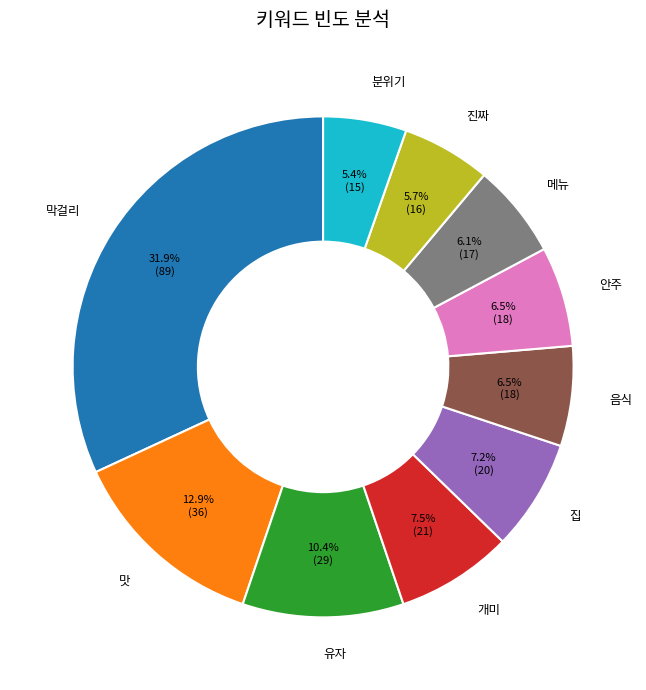

What percentage is NOT represented by 막걸리?

68.1%